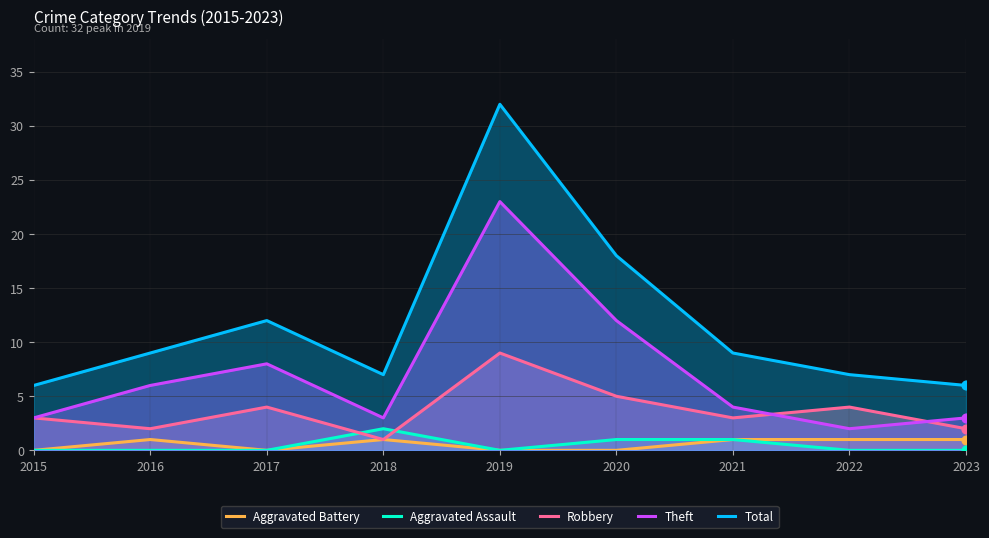

What are all the series names shown in the legend?

Aggravated Battery, Aggravated Assault, Robbery, Theft, Total